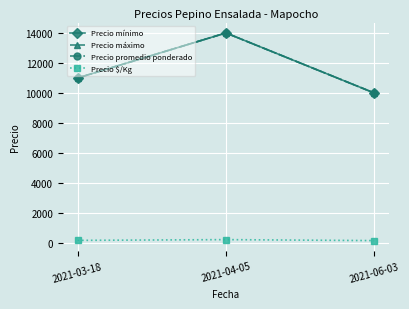

Does the chart have visible grid lines?

Yes